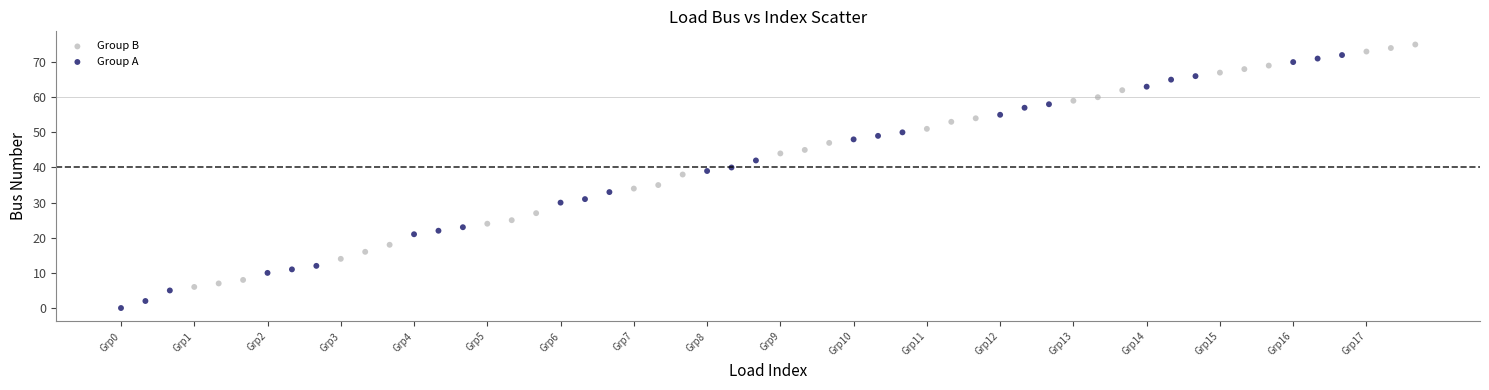

Which series has the largest Y range (max minus min)?

Group A